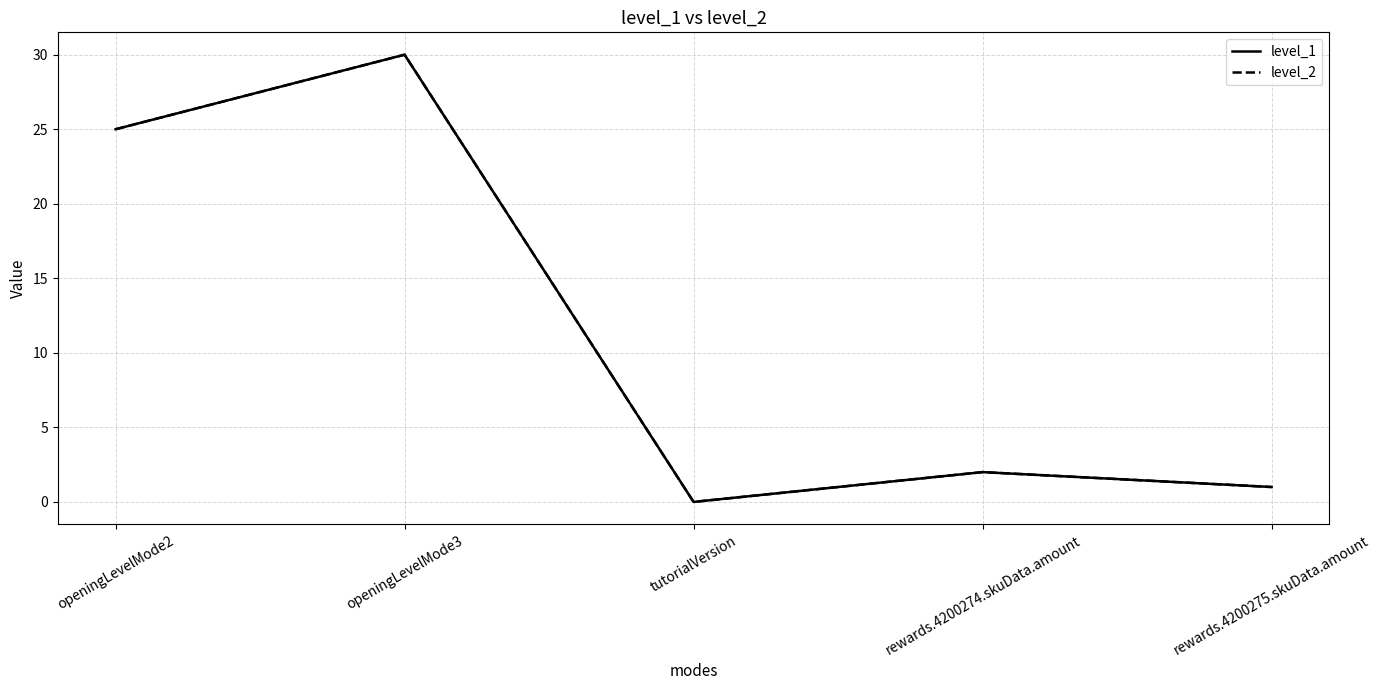

What is the total value across all series at rewards.4200274.skuData.amount?

4